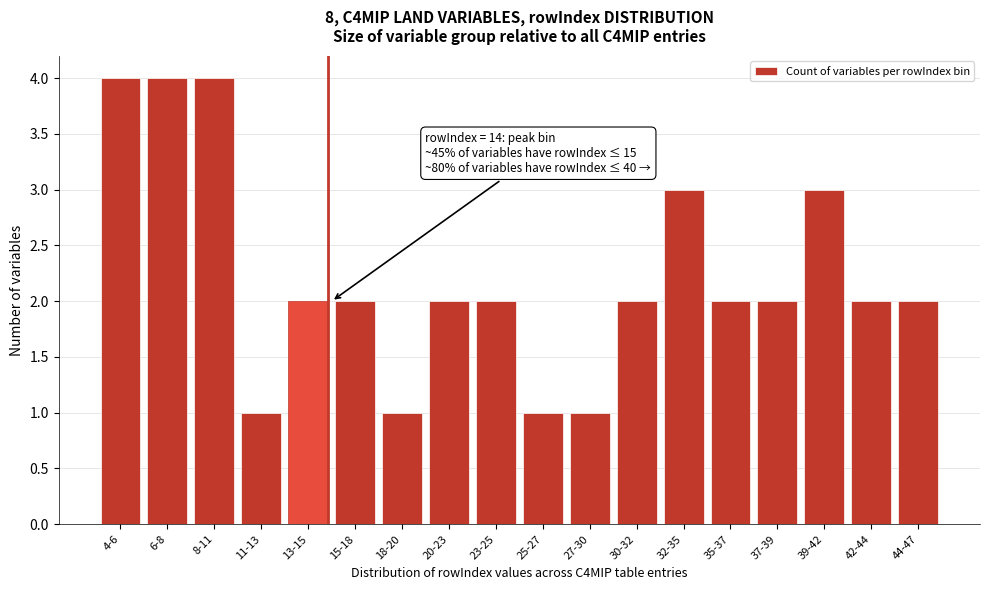

Reading left to right, transcribe all the data shown in this chart.

4-6=4	6-8=4	8-11=4	11-13=1	13-15=2	15-18=2	18-20=1	20-23=2	23-25=2	25-27=1	27-30=1	30-32=2	32-35=3	35-37=2	37-39=2	39-42=3	42-44=2	44-47=2